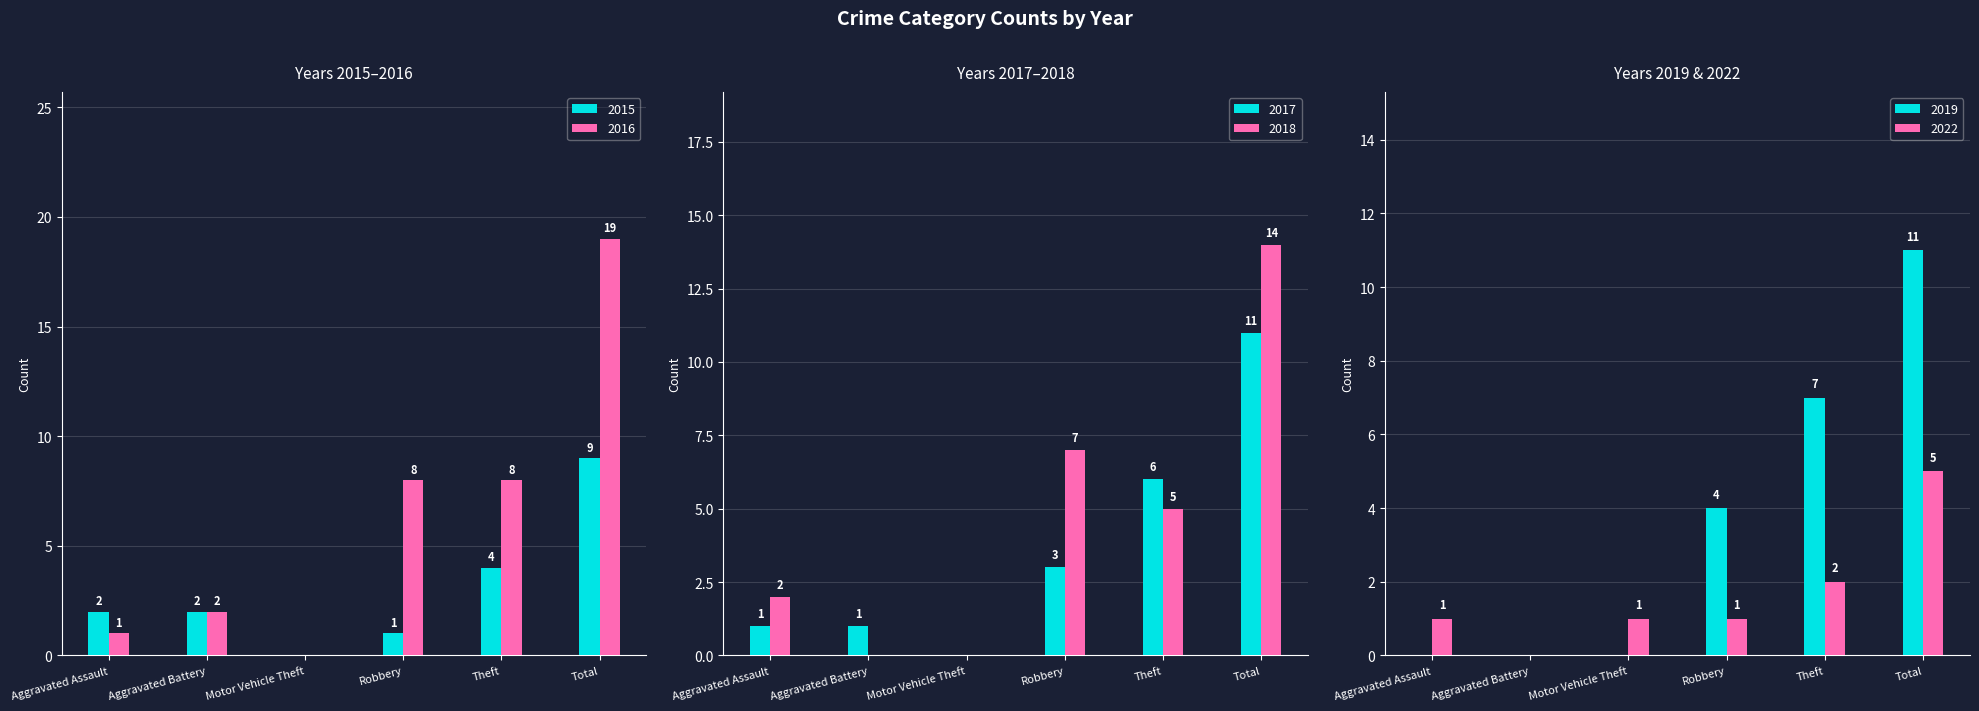

Count the 2019 values in the range 0 to 7.

5